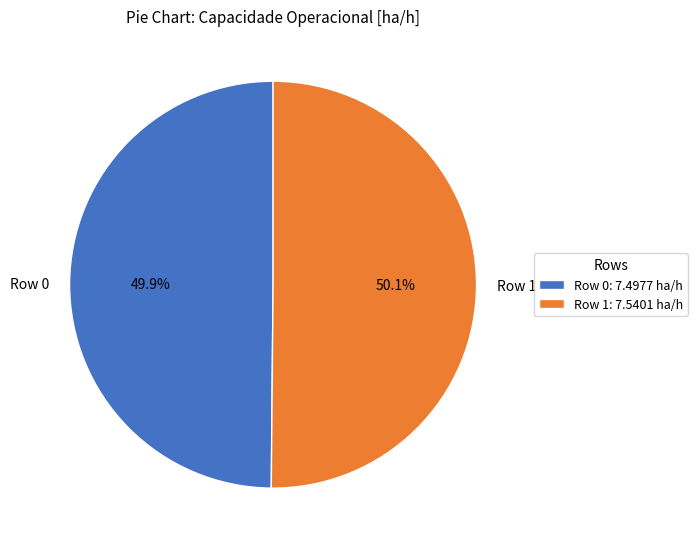

What is the ratio of the value at Row 0 to the value at Row 1?

1.0